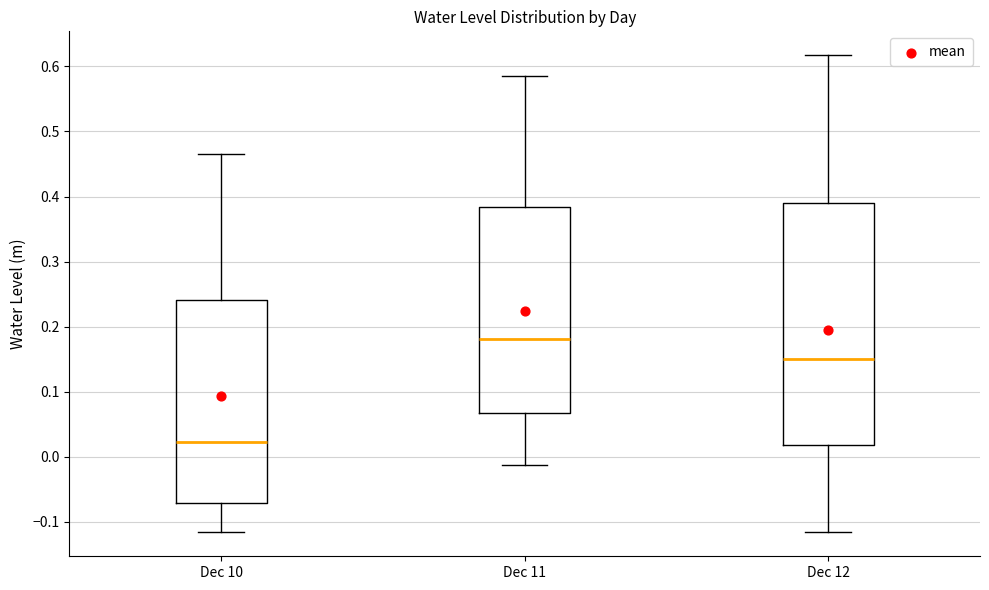

Which box's median line is the highest?

Dec 11